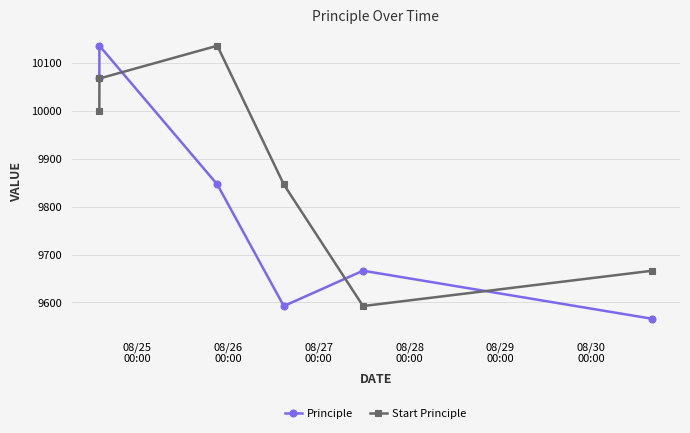

Which series has the largest range (max minus min)?

Principle